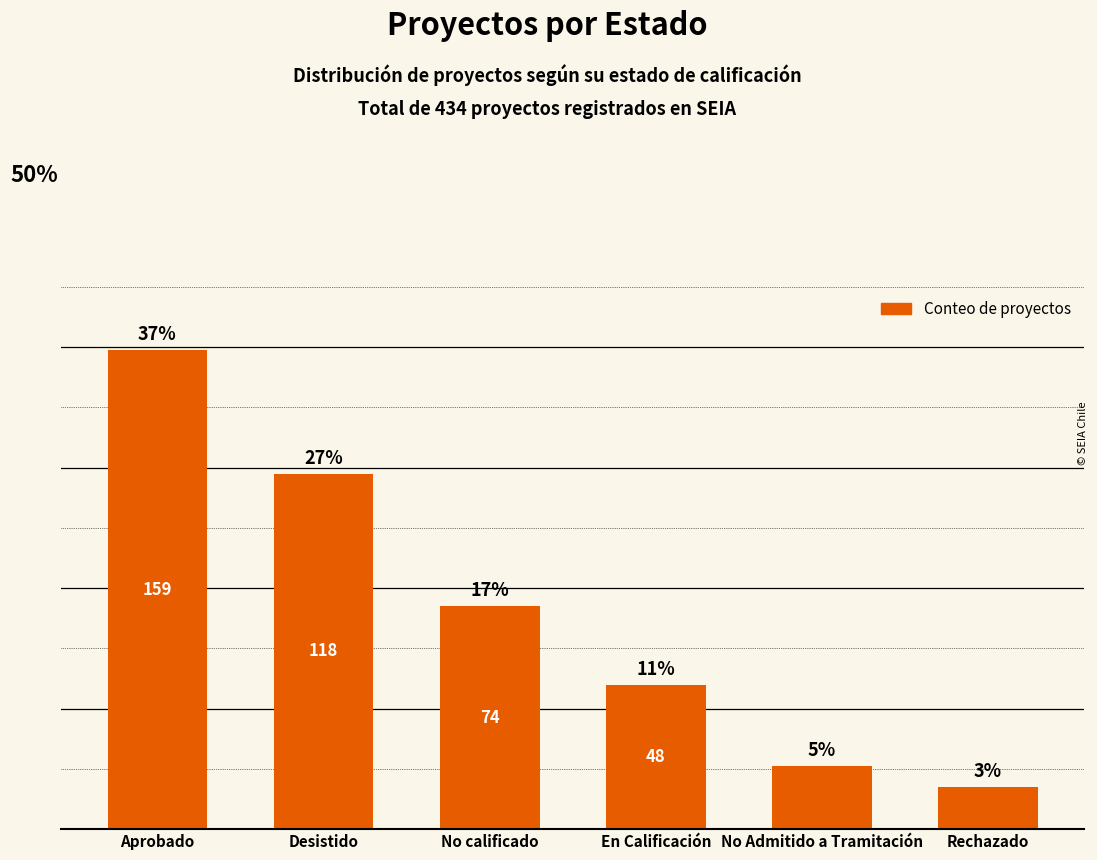

List the labels in order of value, smallest first.

Rechazado, No Admitido a Tramitación, En Calificación, No calificado, Desistido, Aprobado